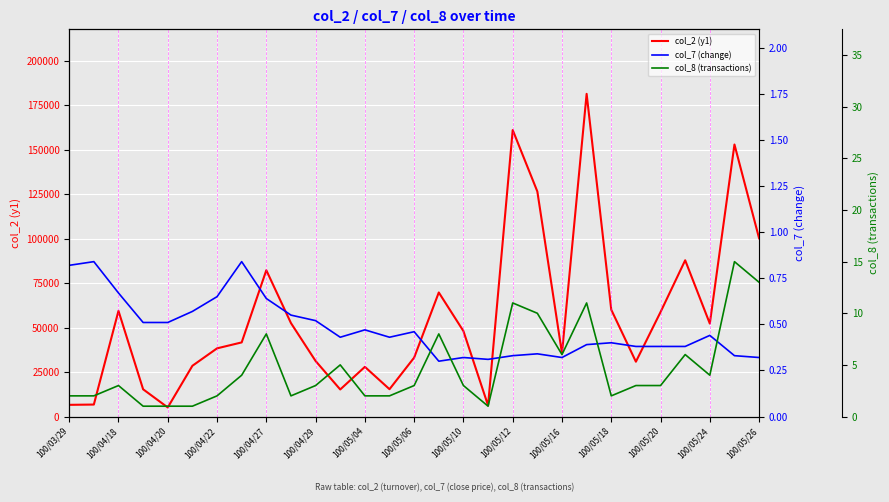

True or false: col_2 (y1) has a value of 3394.5 at 100/03/29.

False